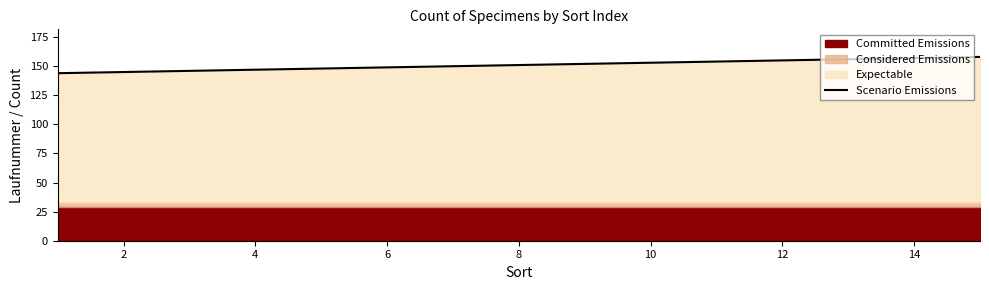

What is the average value?

151